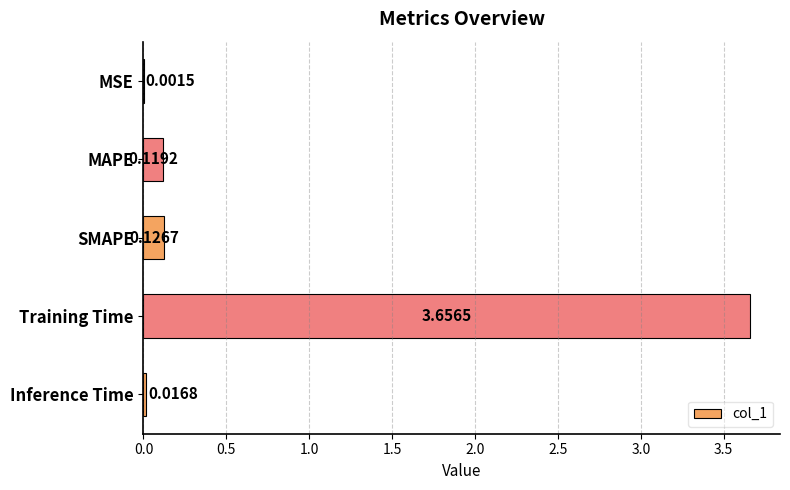

What is the sum of all values?

3.9